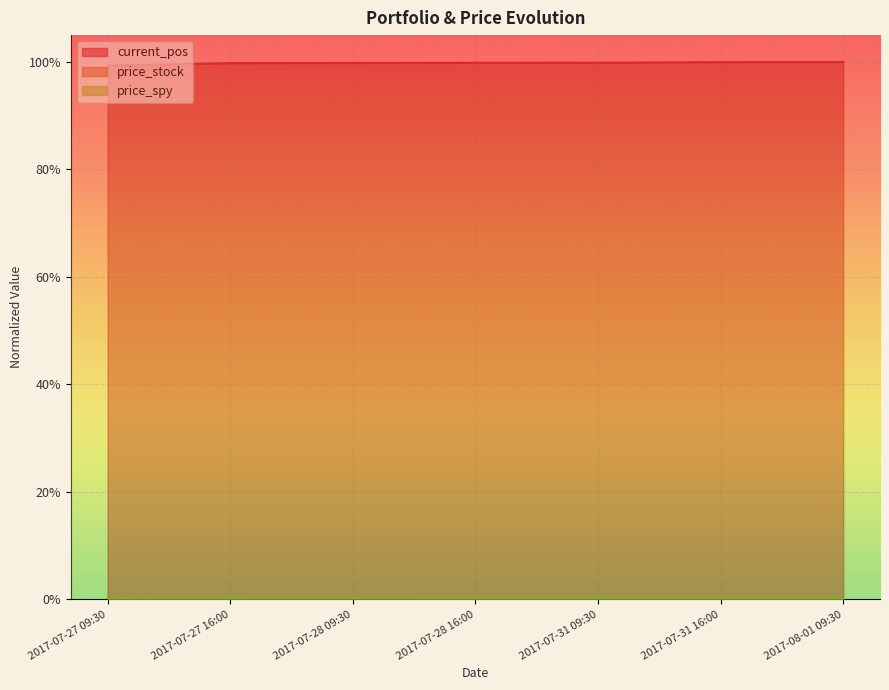

True or false: current_pos and price_spy intersect in this chart.

False